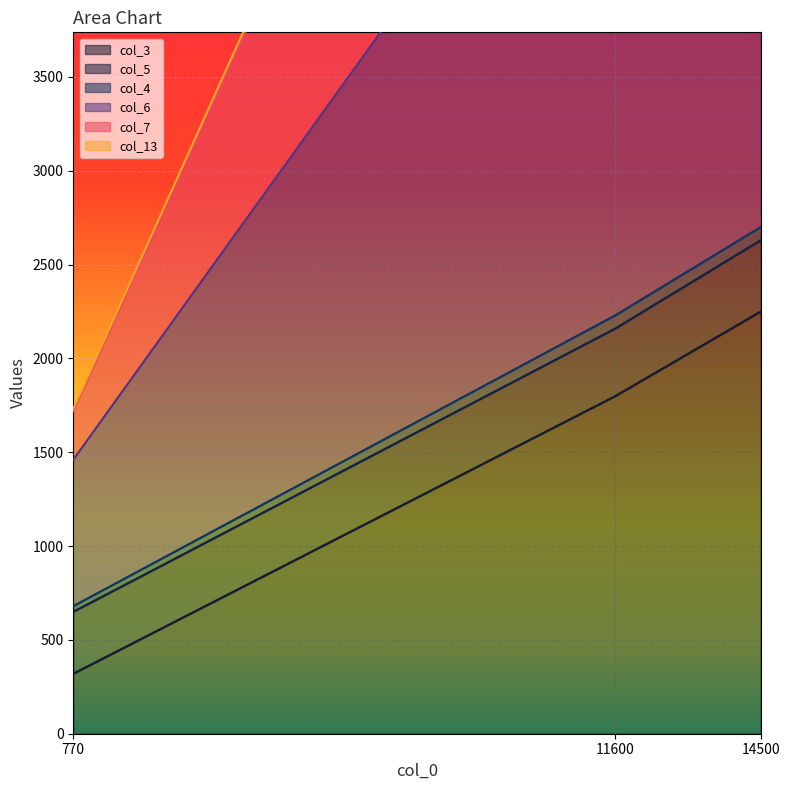

How many categories are shown in the chart?

3